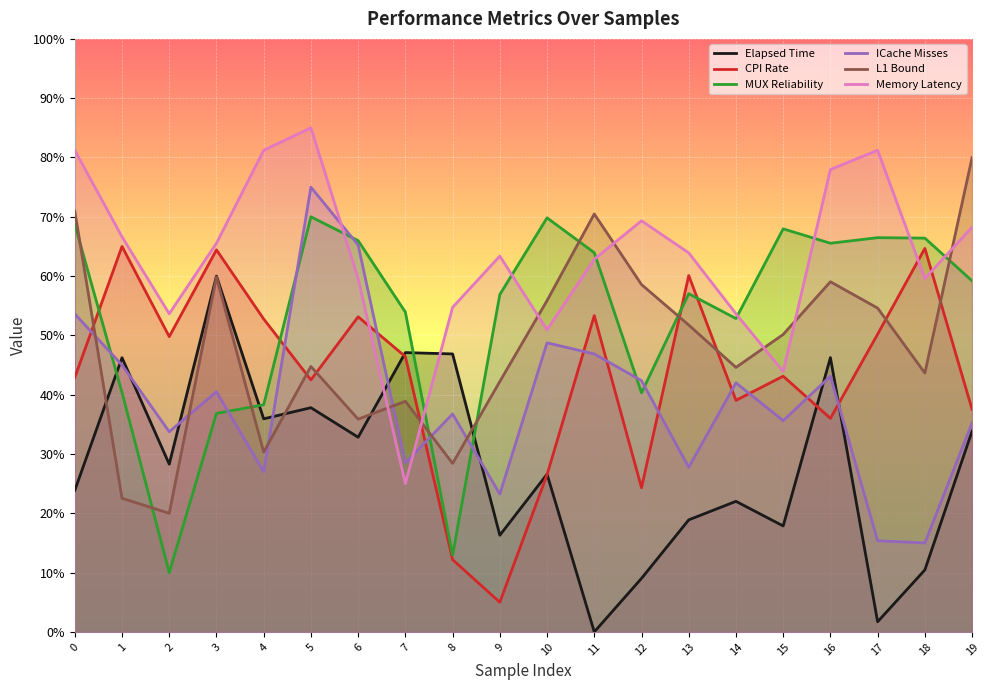

The MUX Reliability series shows 68.7 at 0. True or false?

True